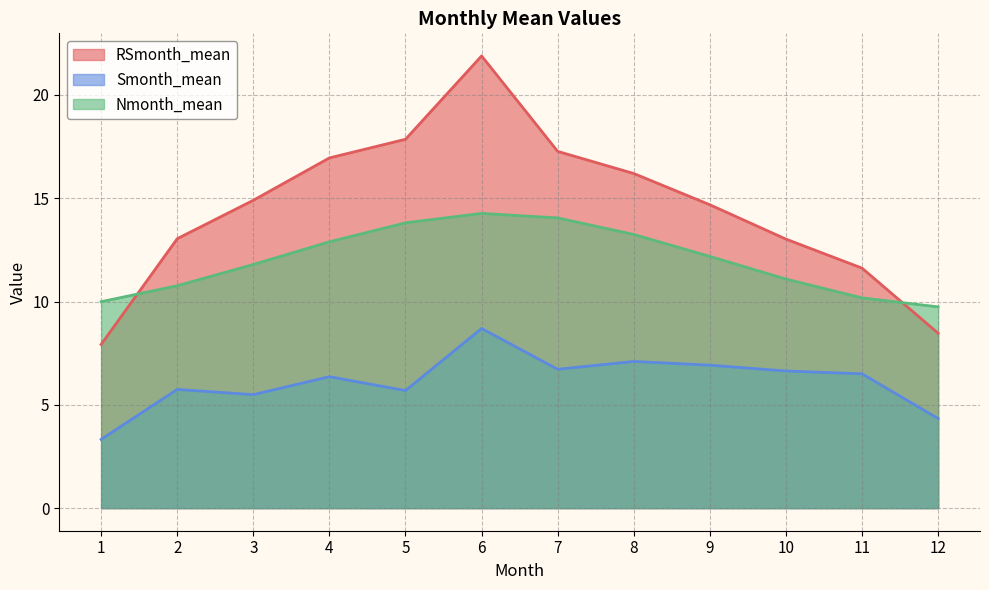

Read the Smonth_mean value at 6.

8.7